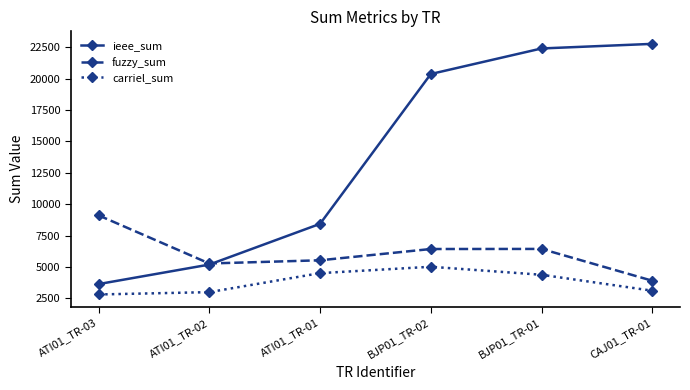

List the series in order of their peak value, highest first.

ieee_sum, fuzzy_sum, carriel_sum